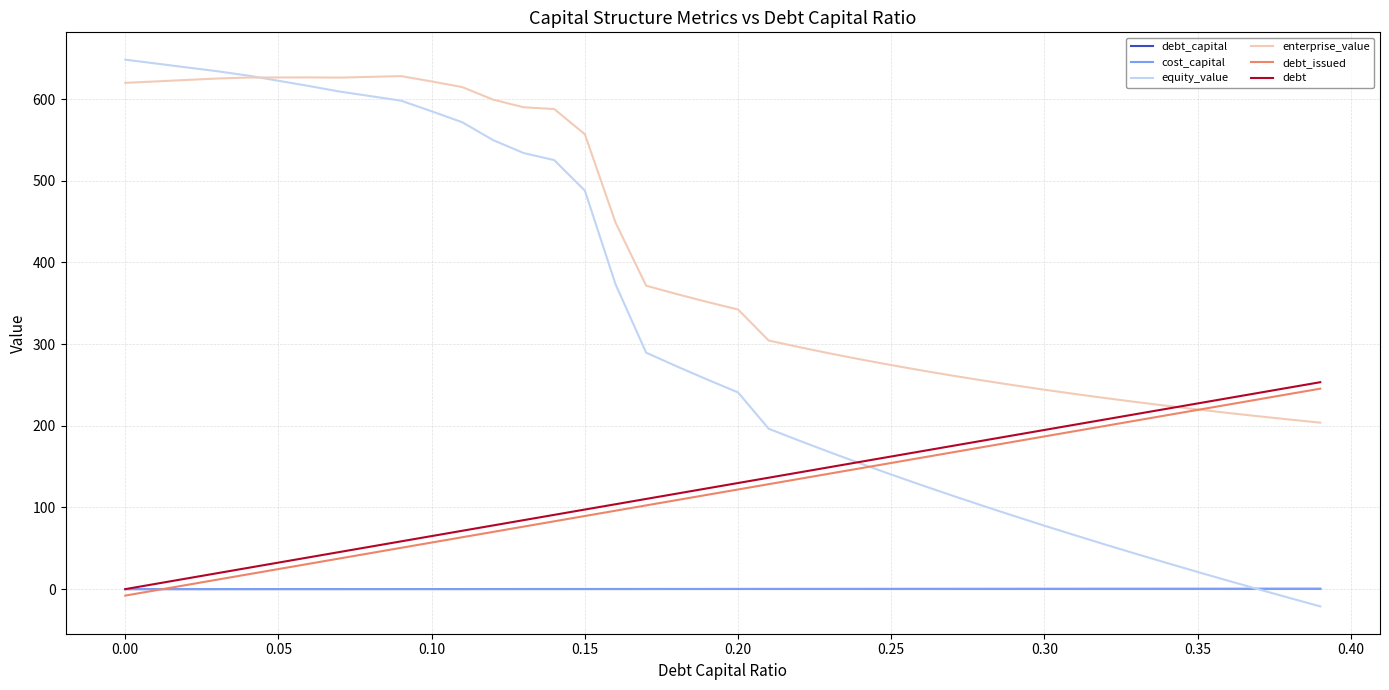

Which series has the widest spread of values?

equity_value